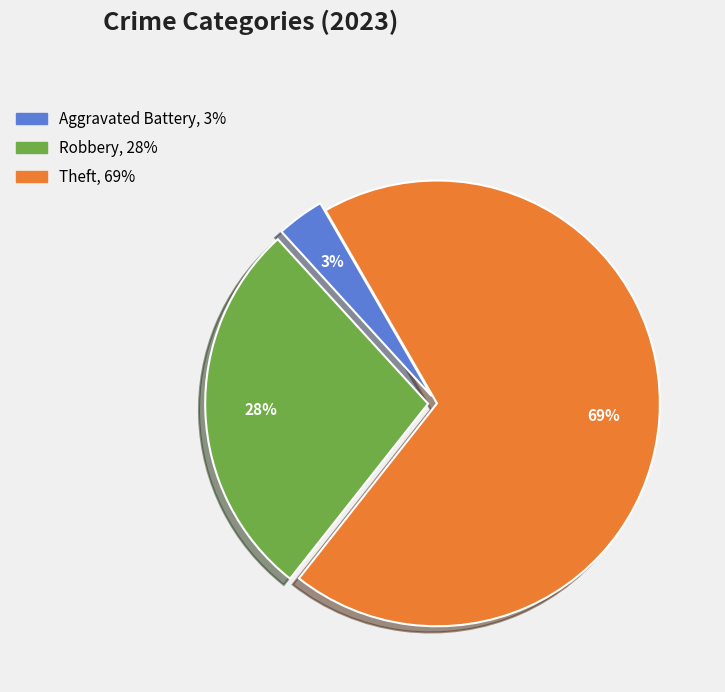

To the nearest percent, what is the difference between the largest and smallest slice percentages?

66%